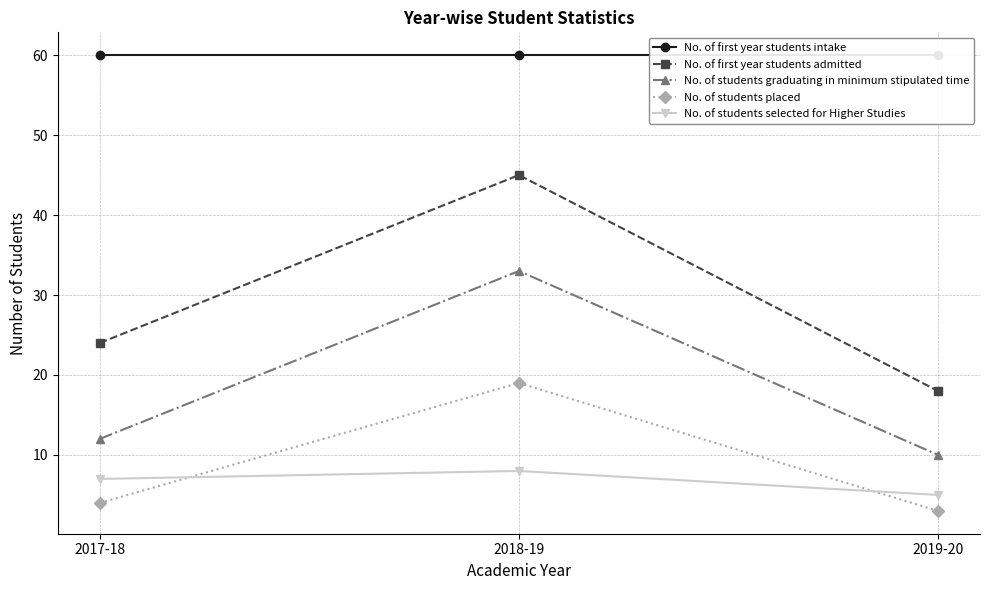

What is the lowest value of the No. of students graduating in minimum stipulated time series?

10